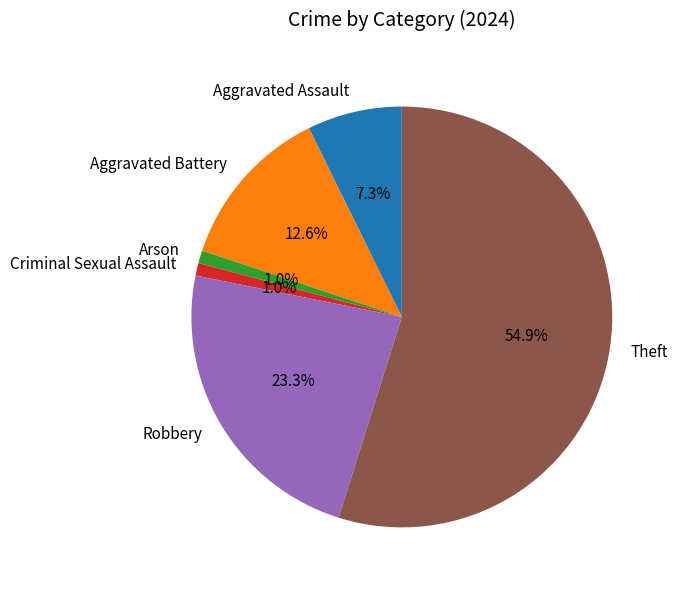

How many segments does this pie chart have?

6